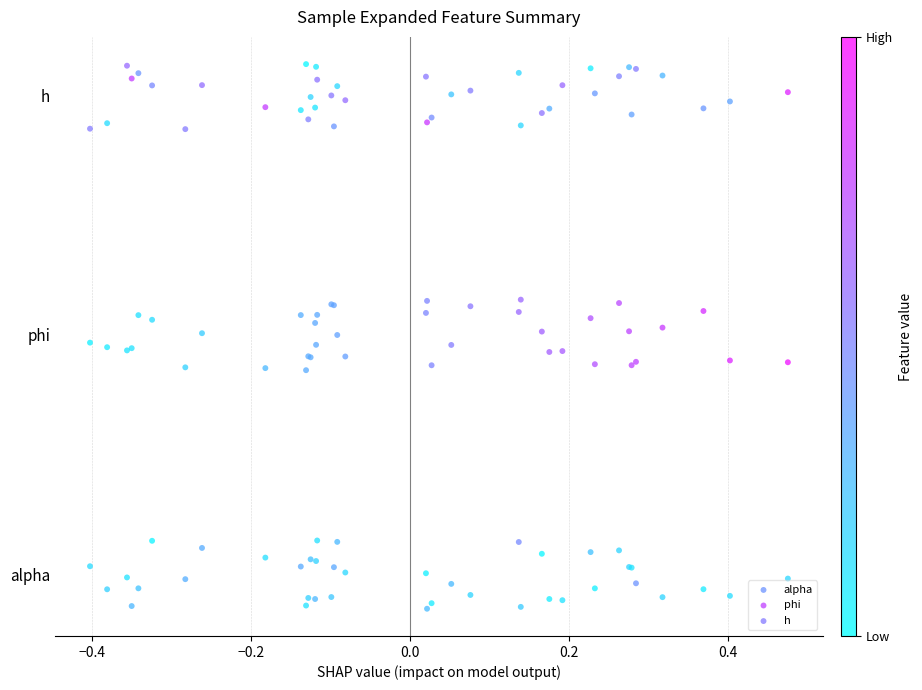

What are all the series names shown in the legend?

alpha, phi, h